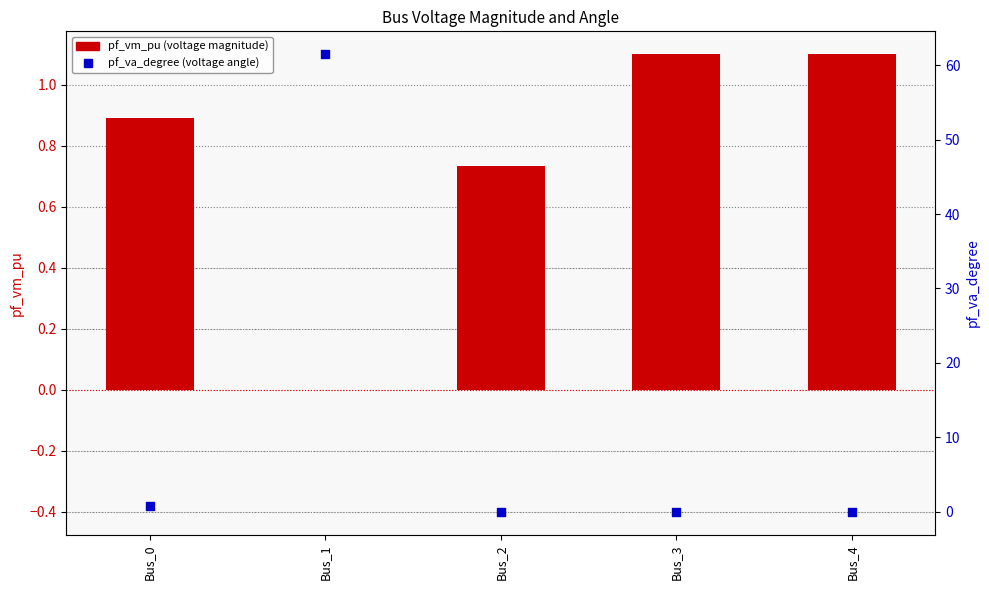

At how many categories does at least one series exceed 40?

1